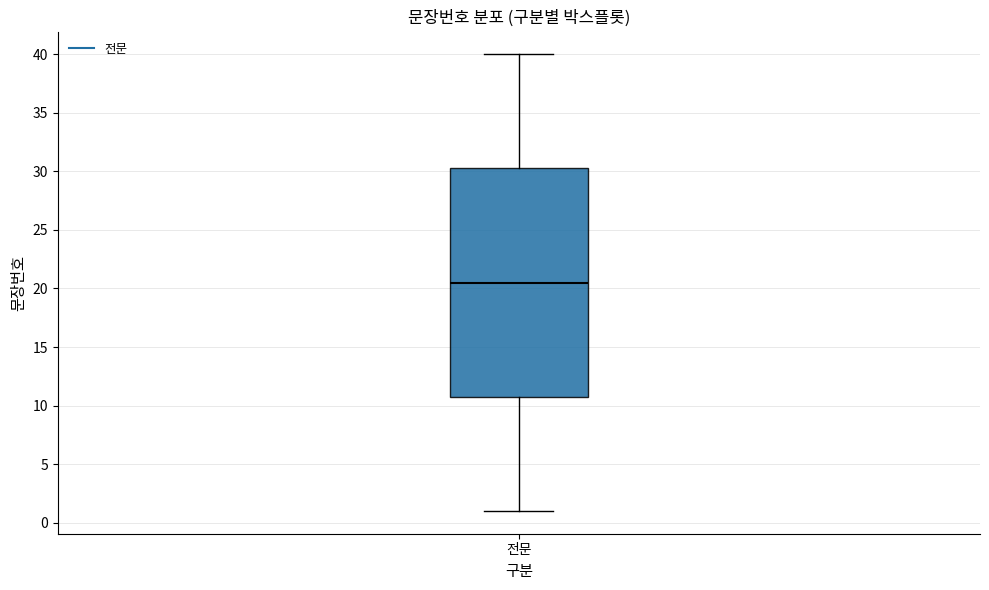

Where does the lower whisker of the box for 전문 end on the y-axis? The values are not printed on the chart, so give them approximately, as read against the axis.

1.0